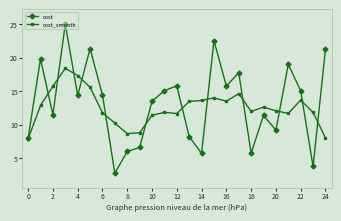

Is this an area chart (filled region under the line)?

No